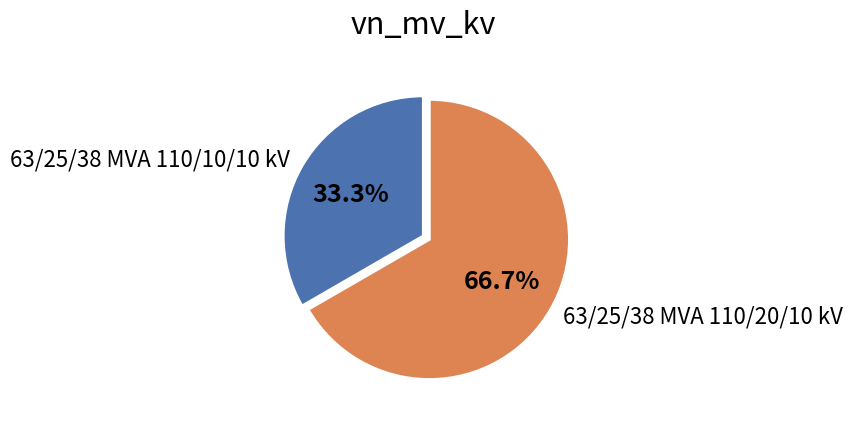

To the nearest percent, what portion does 63/25/38 MVA 110/10/10 kV represent?

33%